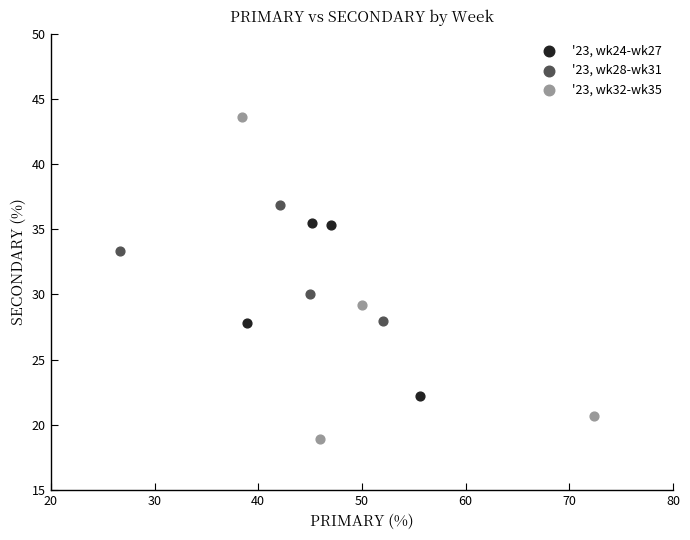

Which series reaches the maximum Y coordinate?

'23, wk32-wk35